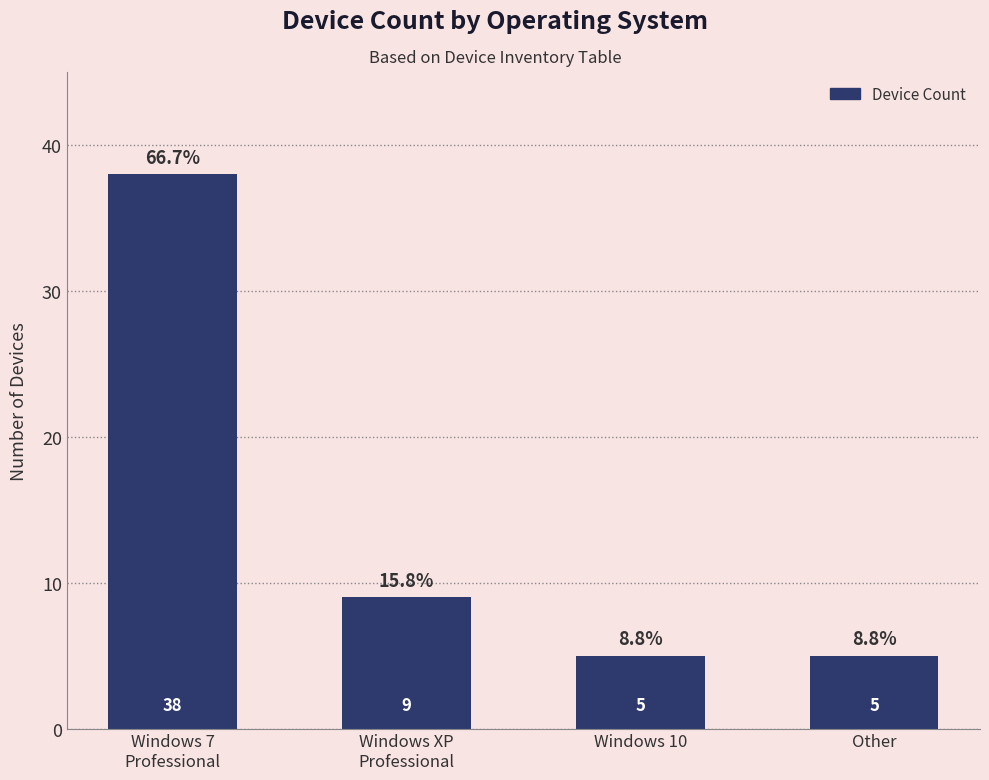

What is the approximate value at Windows 10, to the nearest 5?

5